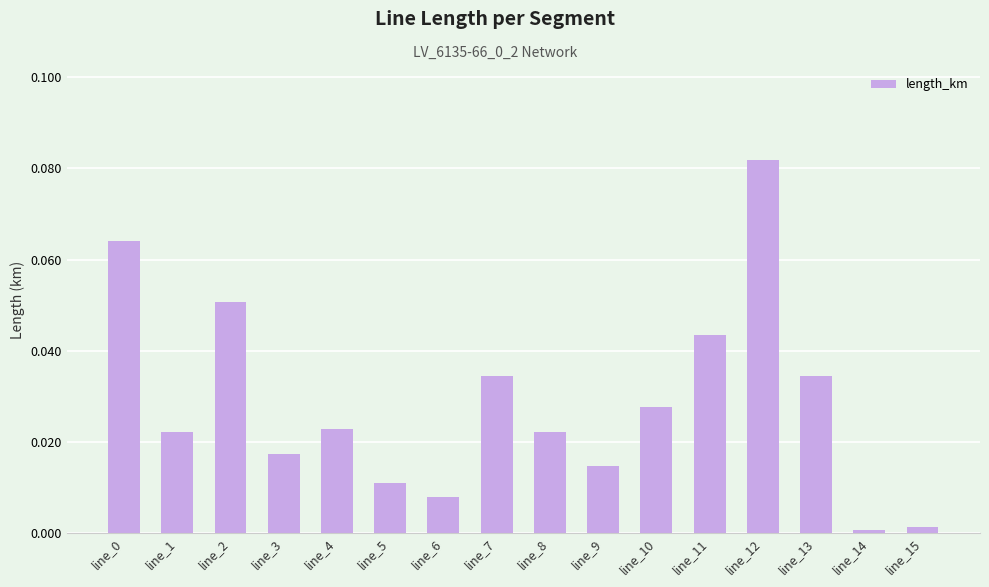

Which has a higher value, line_2 or line_8?

line_2